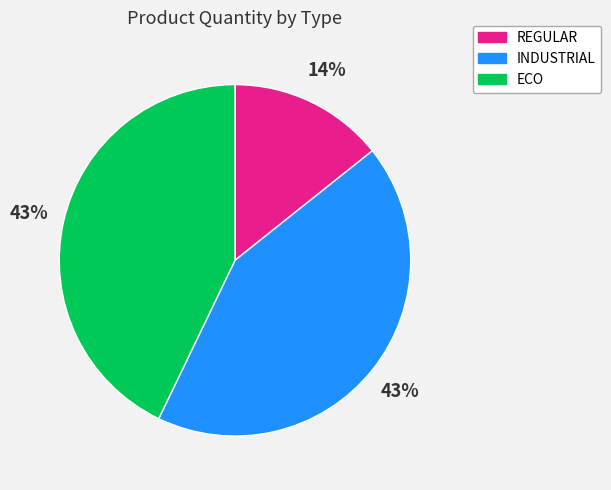

Between REGULAR and INDUSTRIAL, which is larger?

INDUSTRIAL